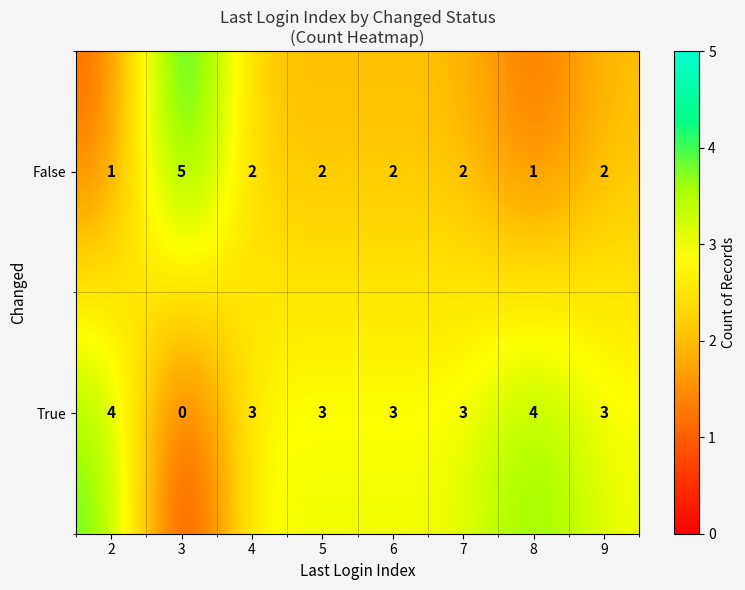

How many data points in True are less than 3?

1